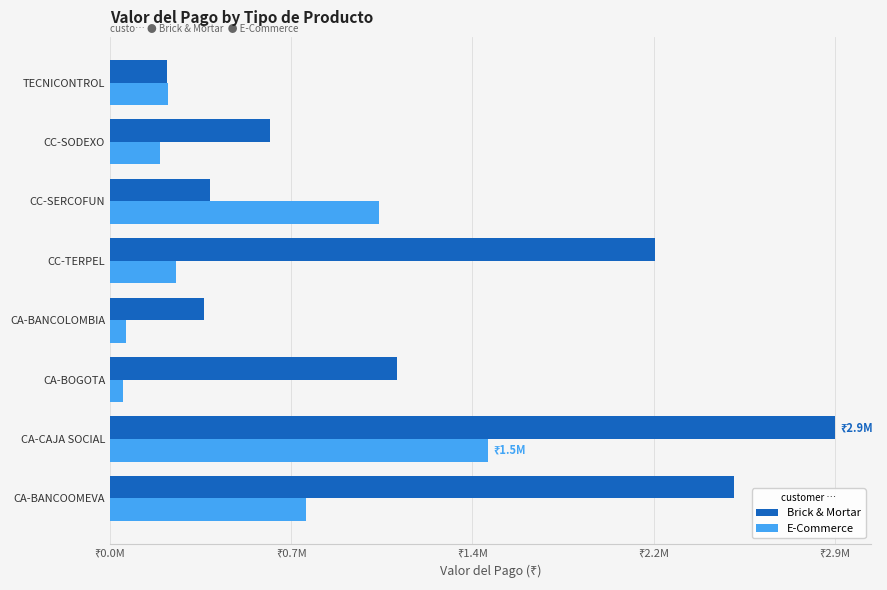

What is the difference between the second highest and second lowest values in the Brick & Mortar series?

2116501